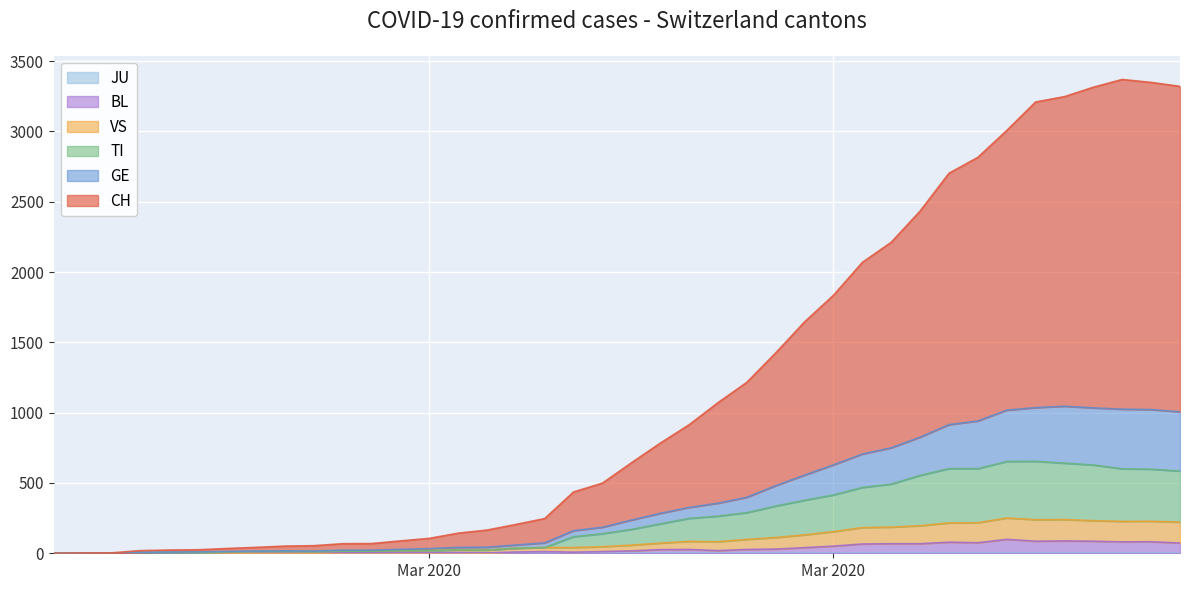

At which label does BL reach its peak?

2020-03-29